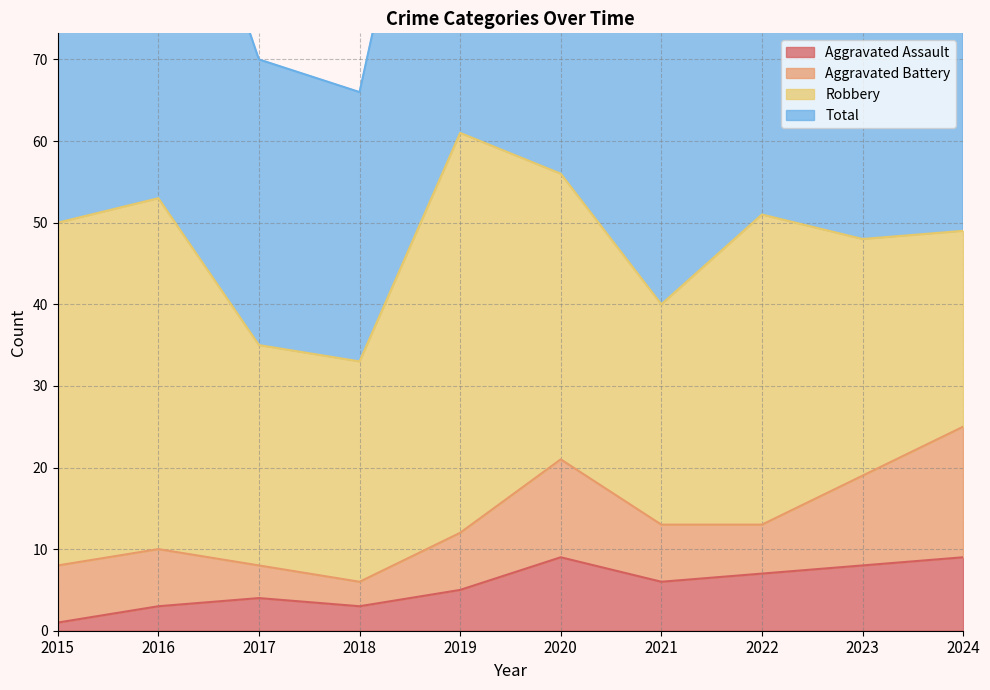

What is the sum of the Total values at 2019 and 2024?

221